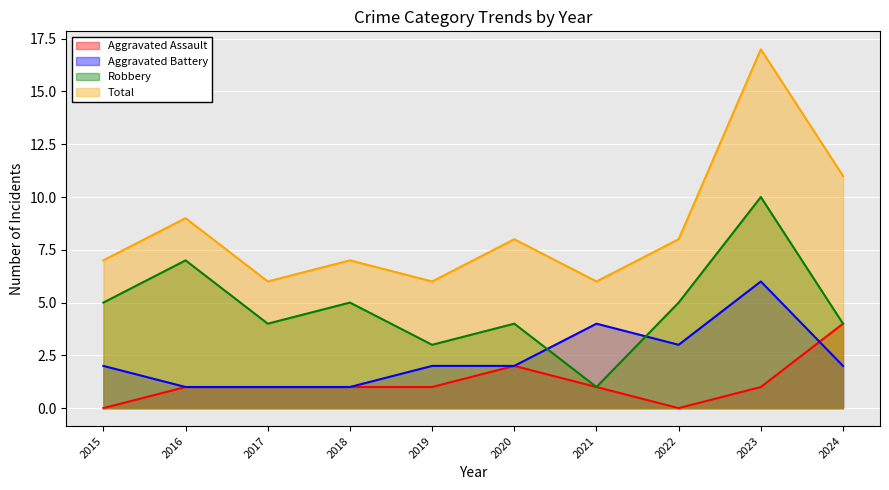

What is the average value of the Robbery series?

5